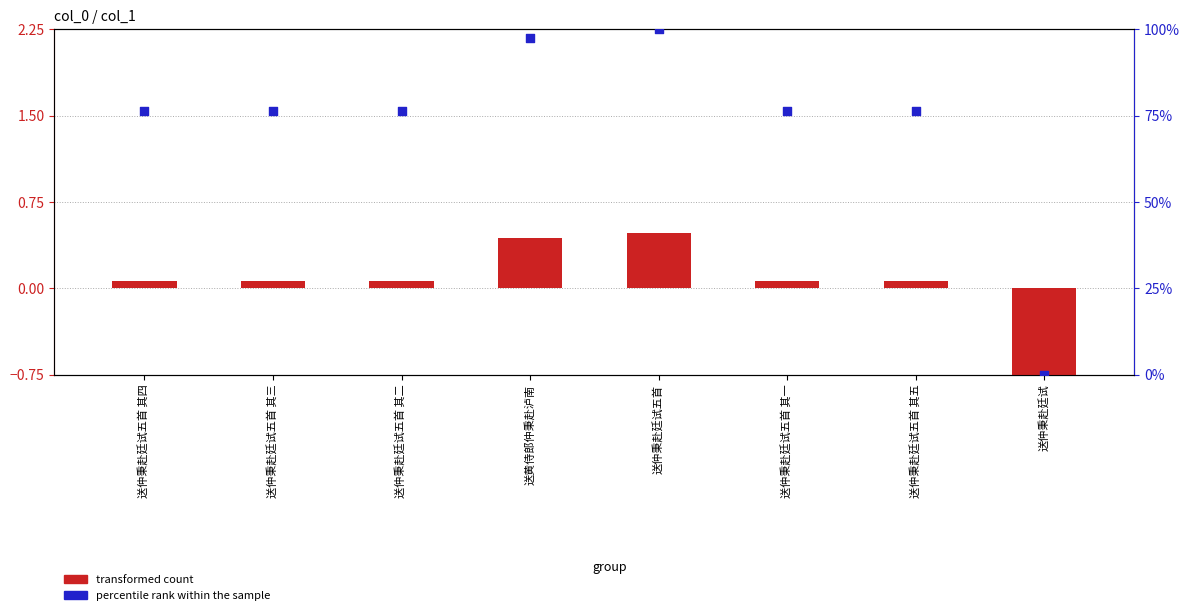

At how many categories does at least one series exceed 37?

7